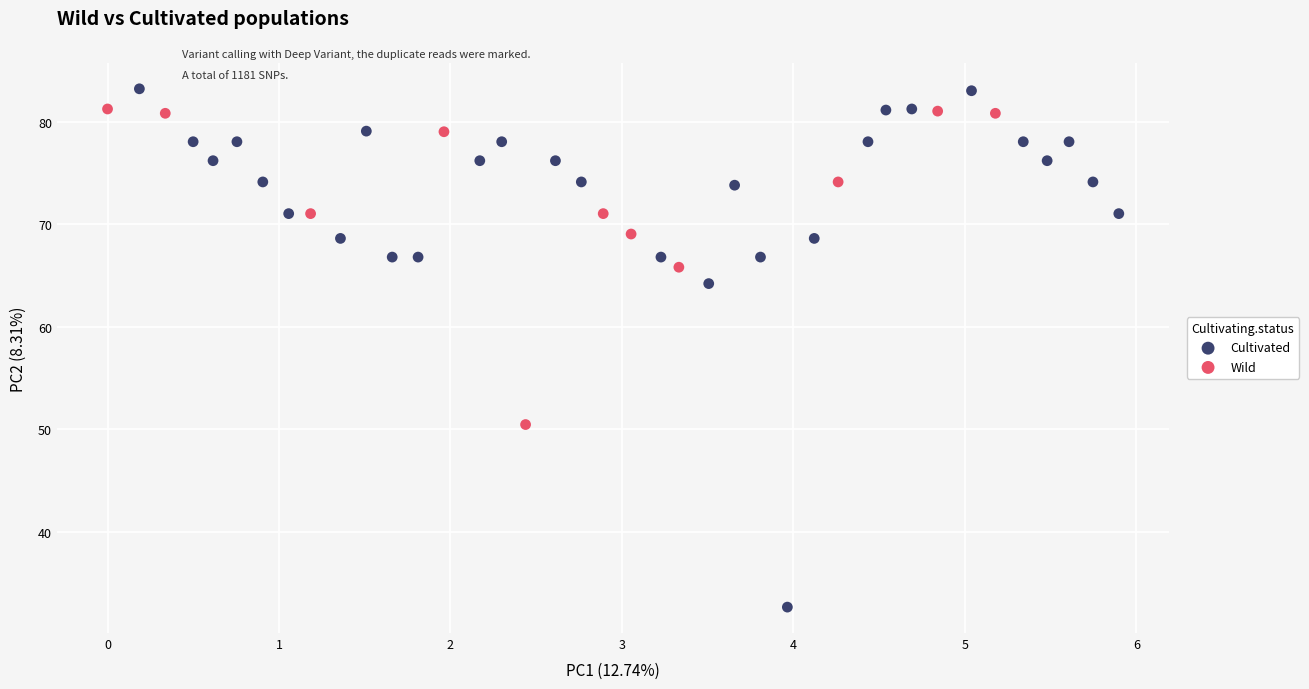

Which series has the largest Y range (max minus min)?

Cultivated